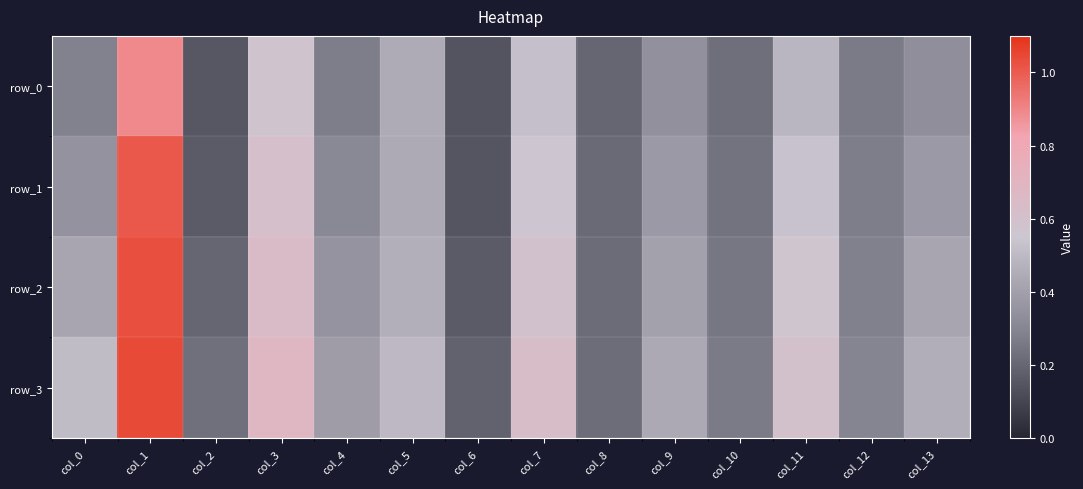

At how many categories does at least one series exceed 0?

14